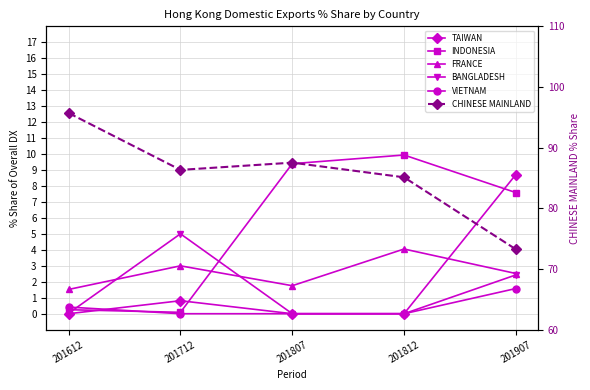

Where is the first local minimum for FRANCE?

201807